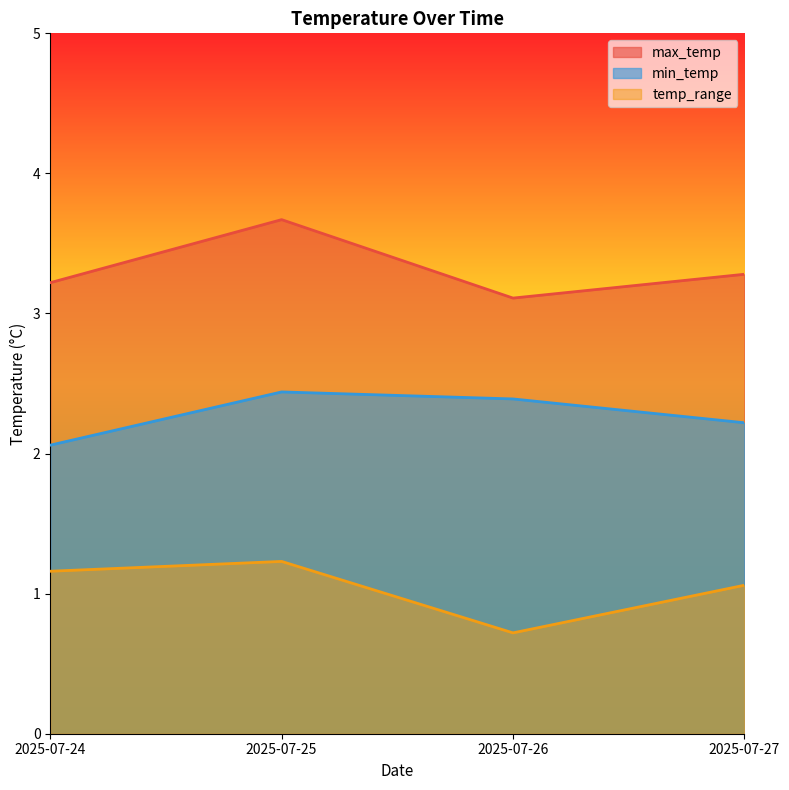

Does the chart display data point markers on the line(s)?

No